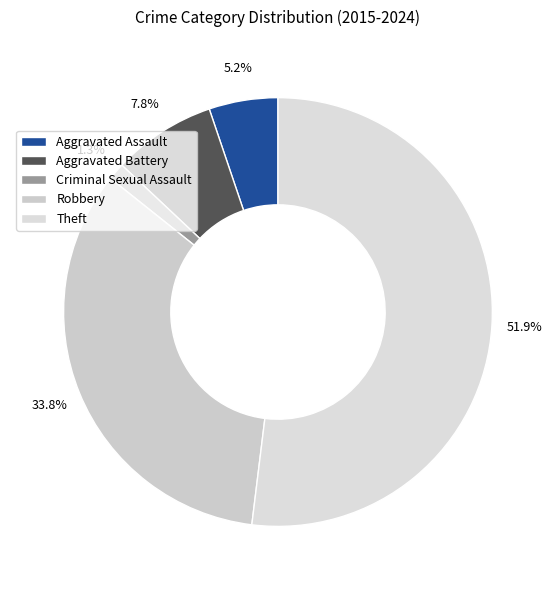

How many slices are in this pie chart?

5